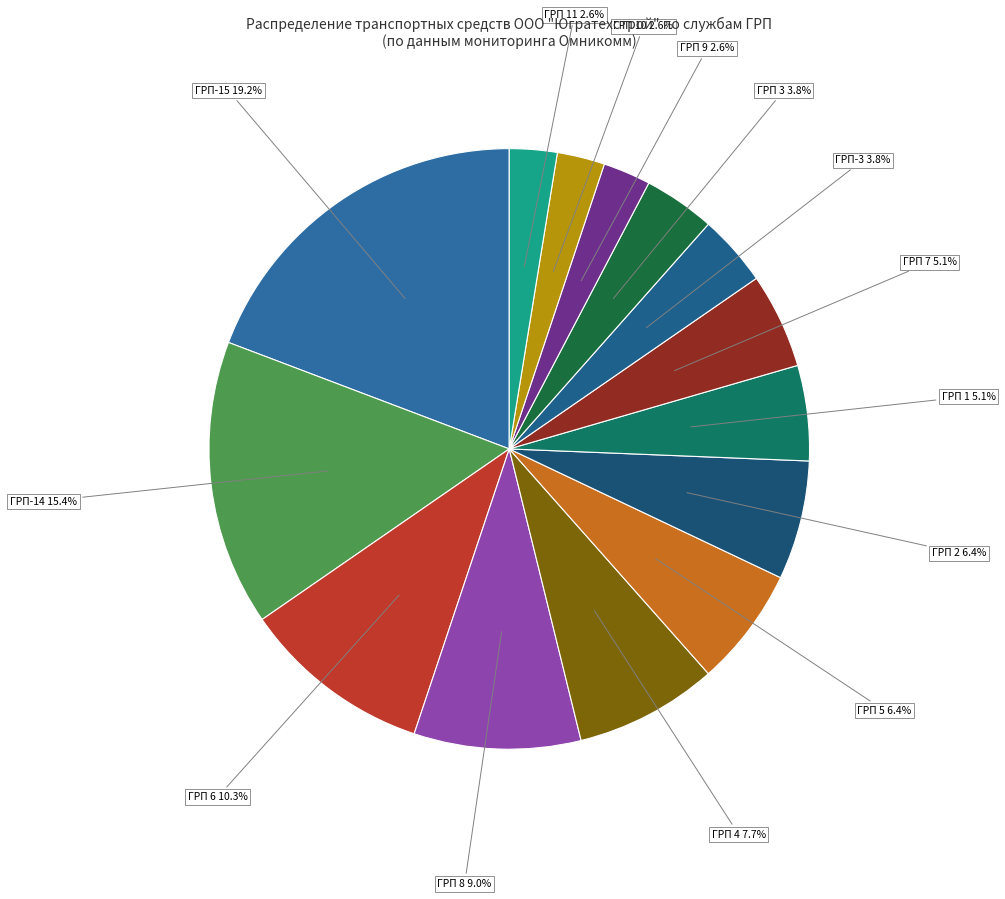

Which slice is the largest?

ГРП-15 19.2%